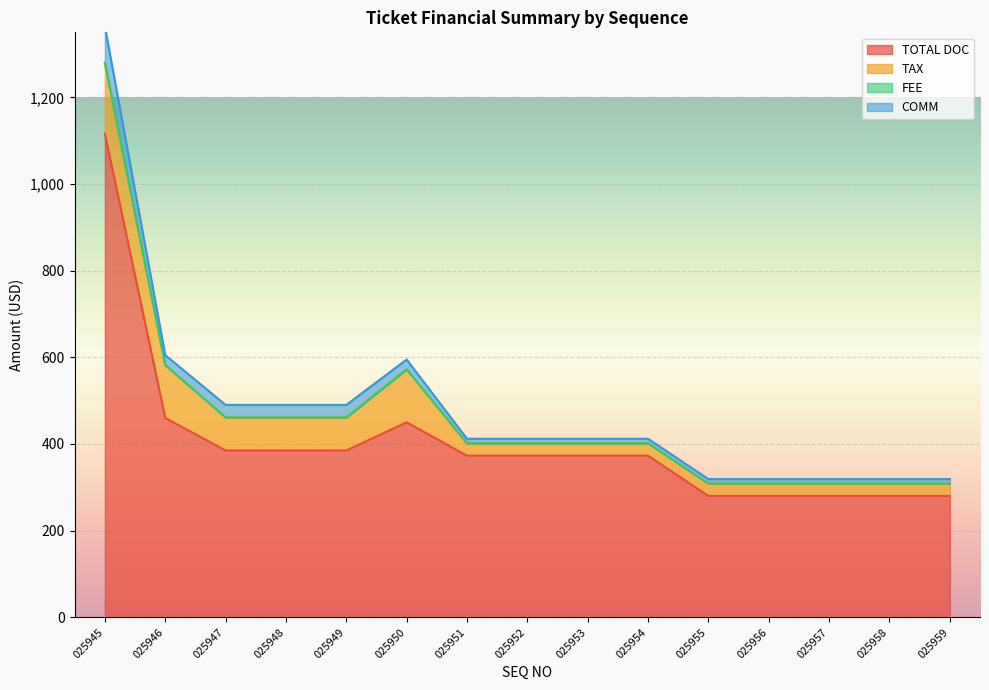

At which label is FEE closest to 0?

025945